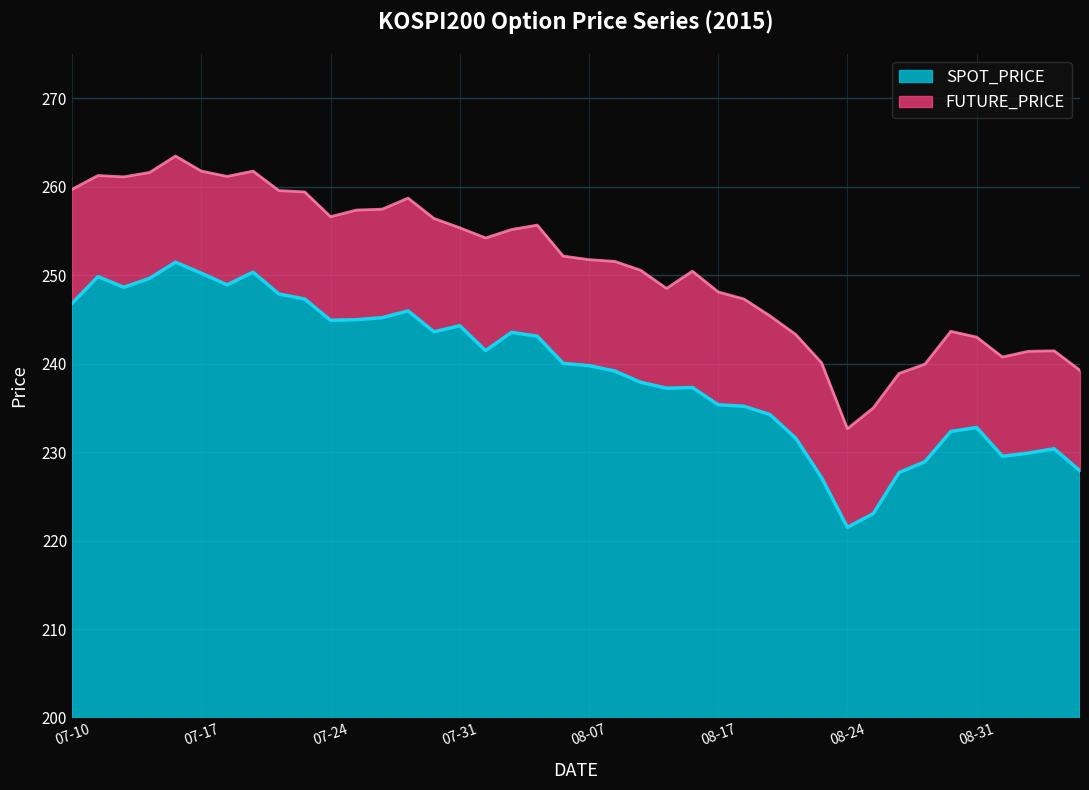

In FUTURE_PRICE, how many points are lower than both neighbors (excluding endpoints)?

7